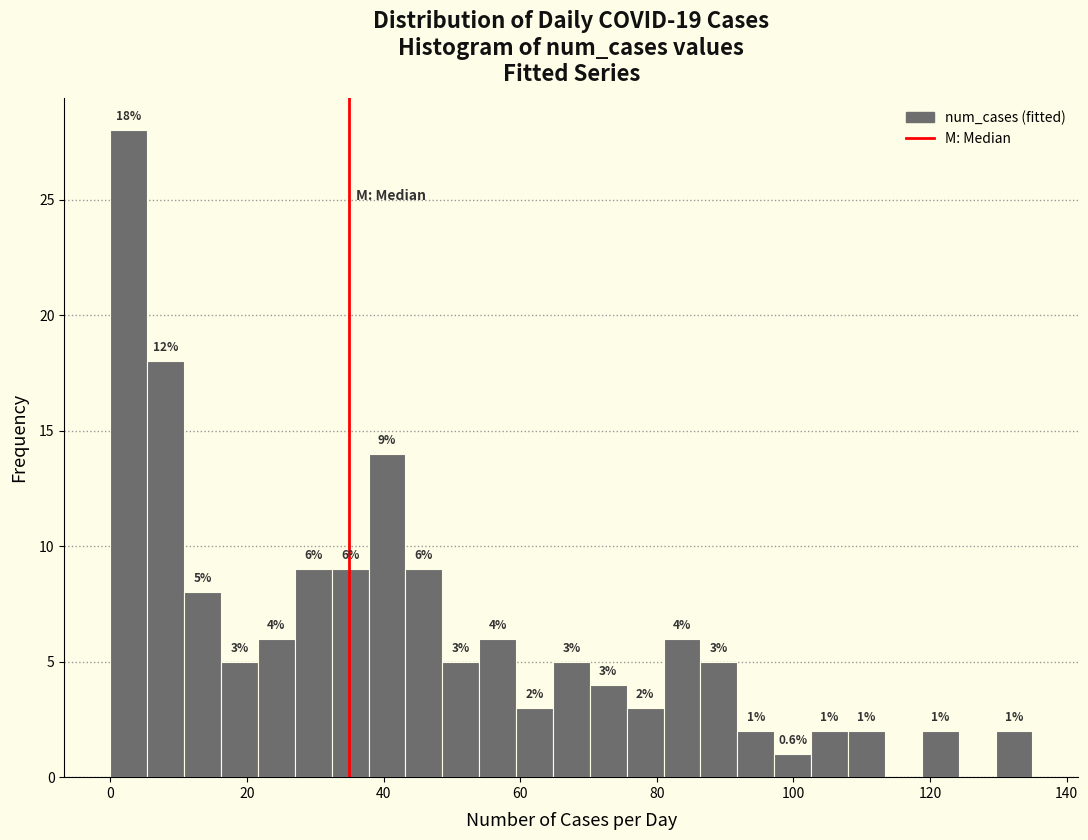

Read against the x-axis, roughly where is the centre of the tallest bar?

2